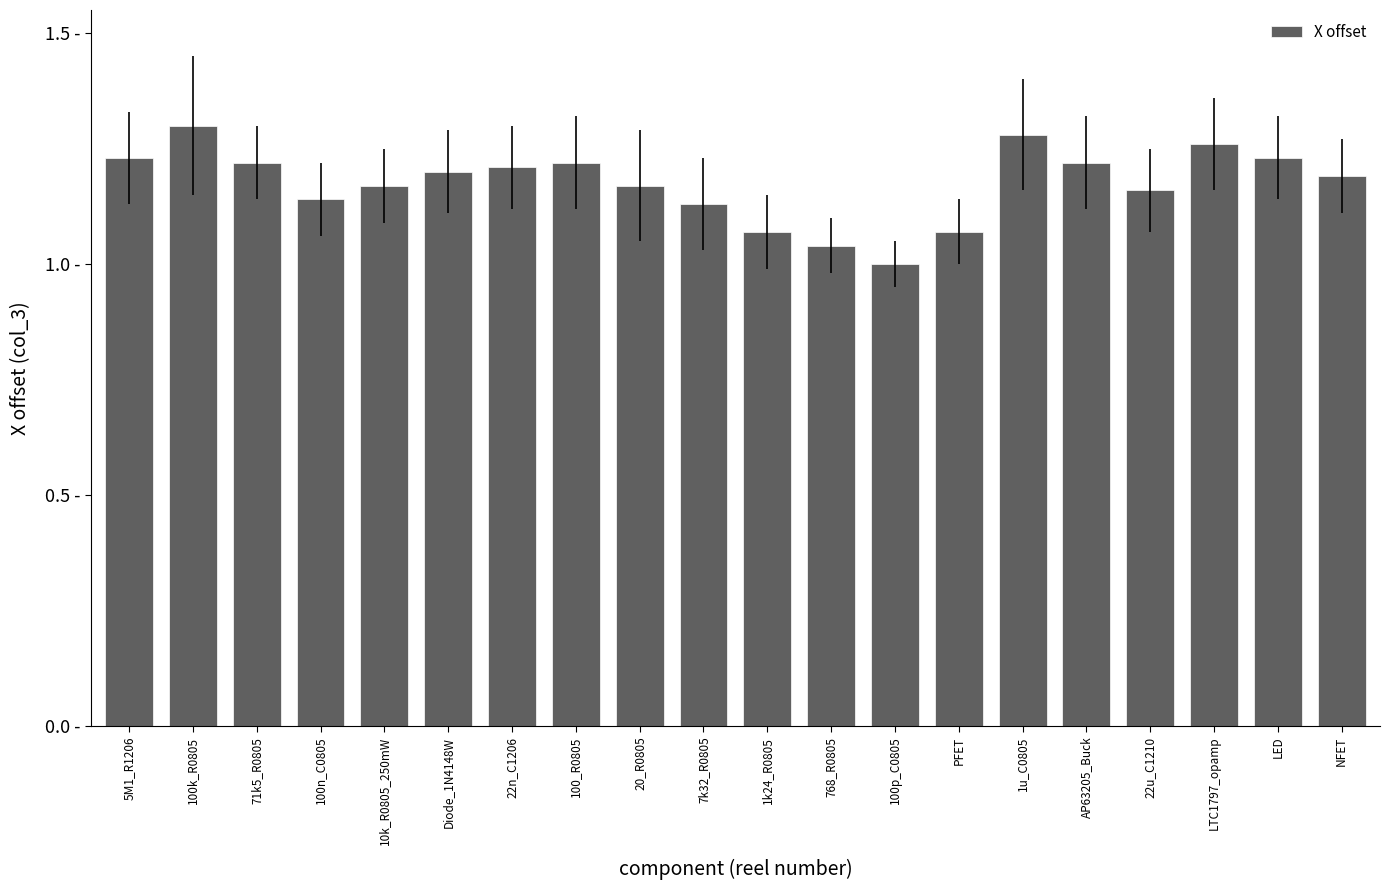

Read the value at 1u_C0805.

1.3